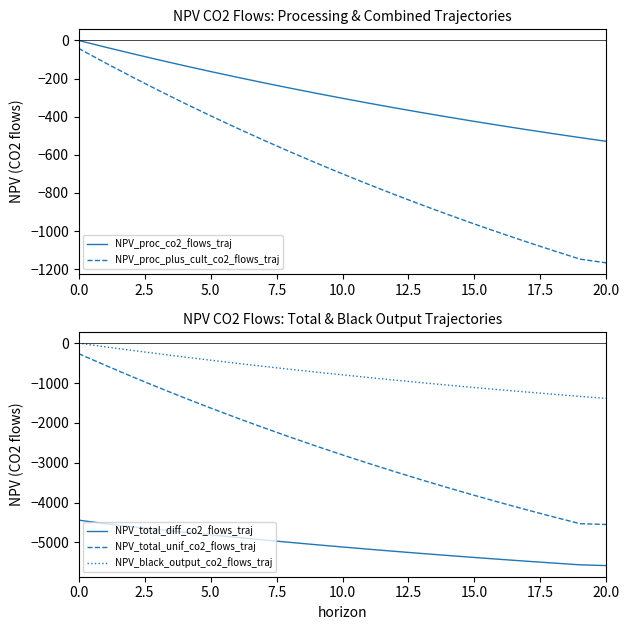

True or false: NPV_proc_co2_flows_traj and NPV_proc_plus_cult_co2_flows_traj intersect in this chart.

False